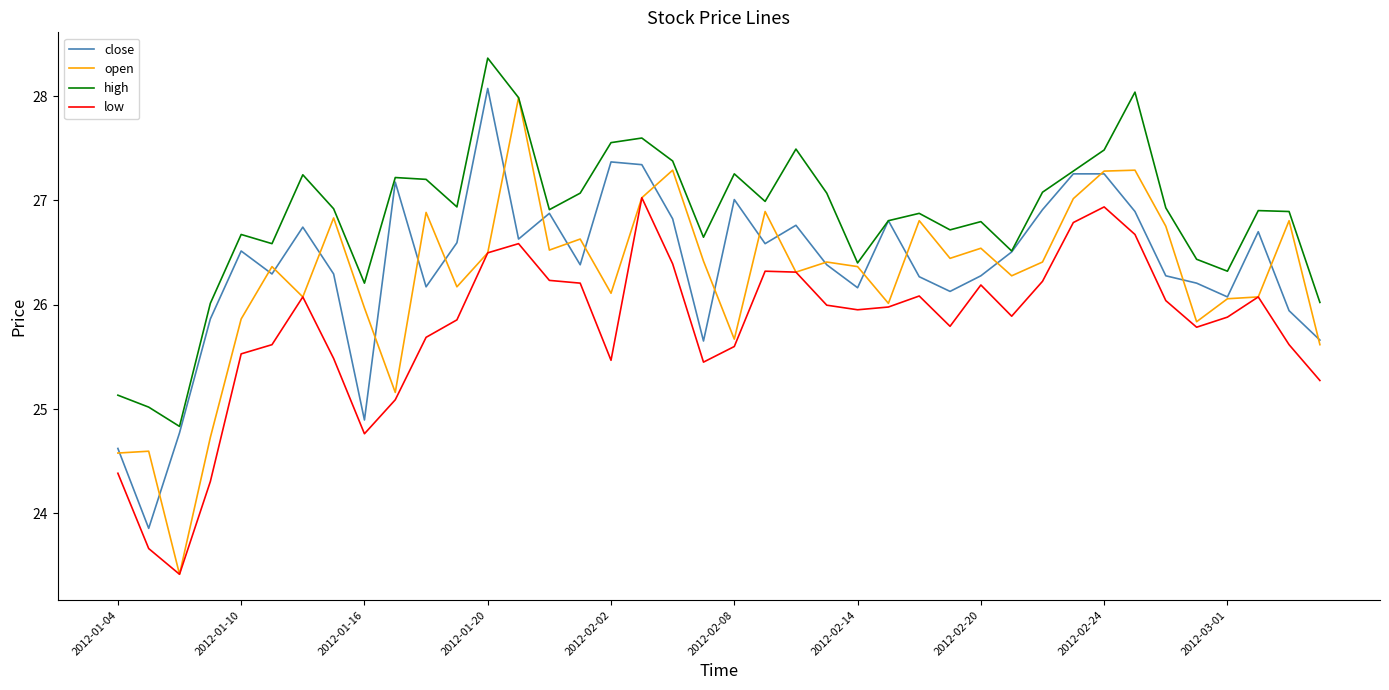

What is the highest value of the open series?

28.0